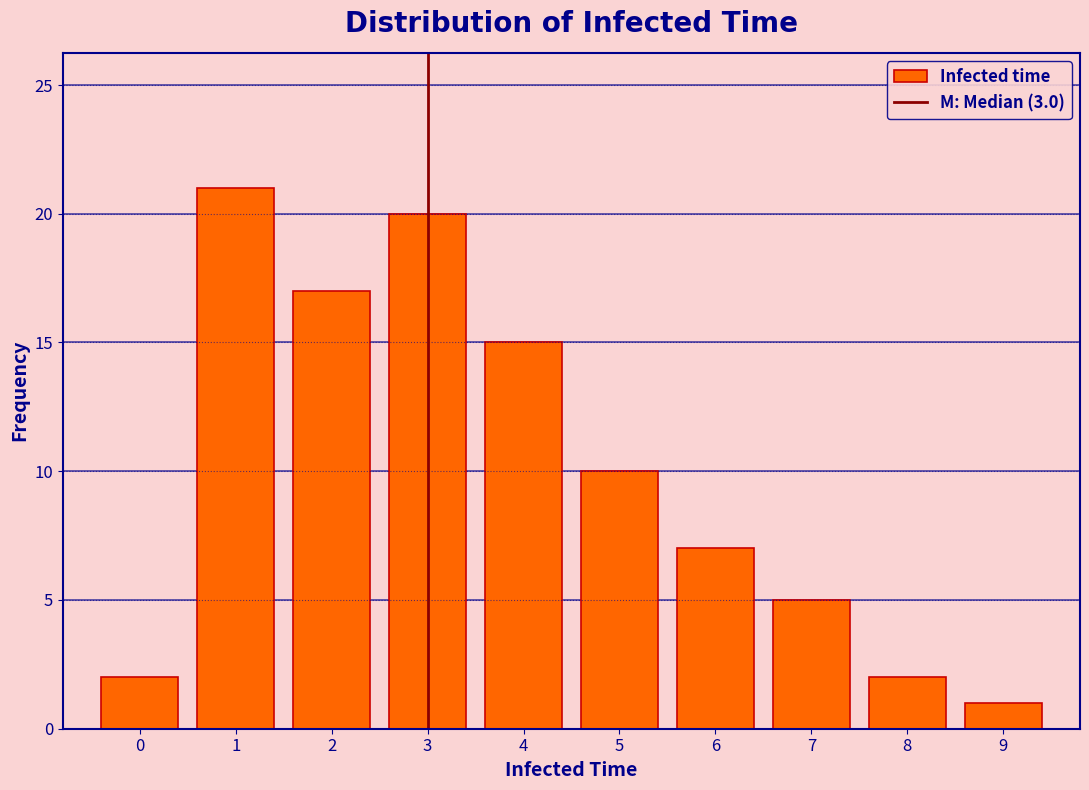

Which range on the x-axis has the tallest bar?

0.5 to 1.5